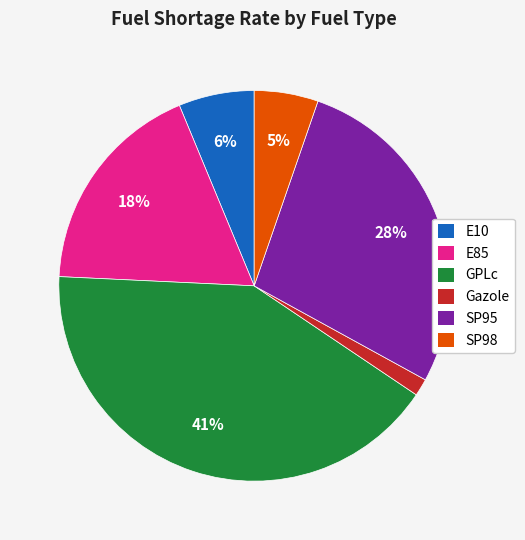

What is the ratio of the value at SP95 to the value at GPLc?

0.7